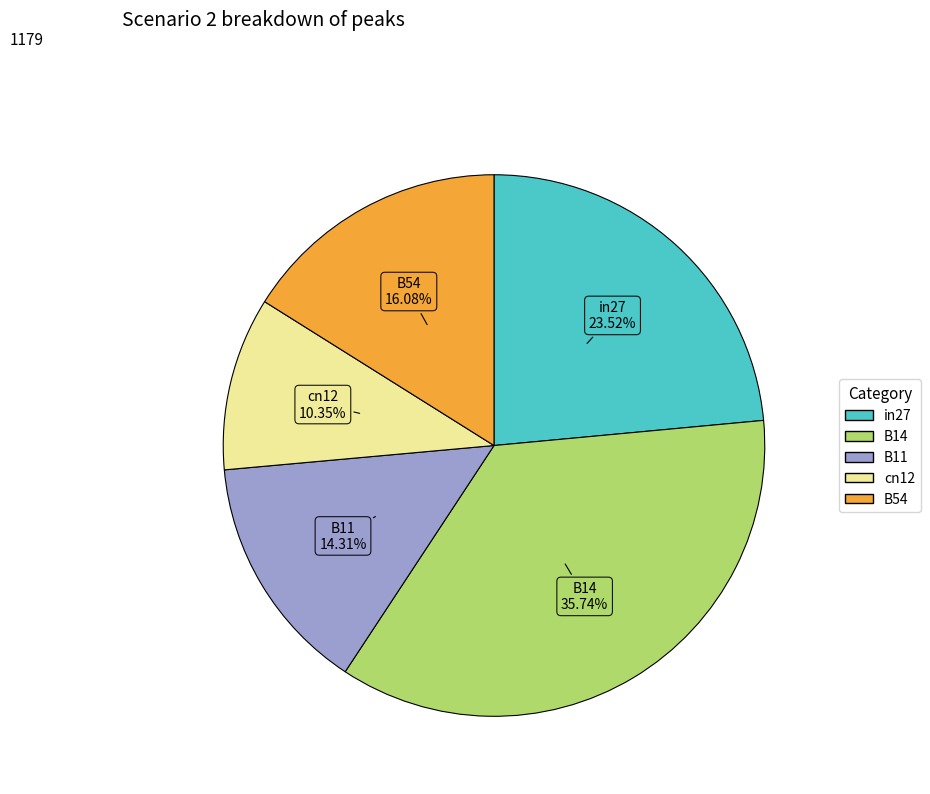

What percentage is NOT represented by B54?

83.9%